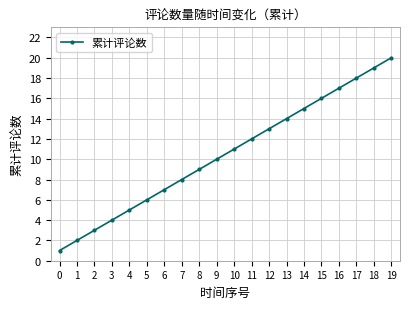

What is the value of the 16th point from the left?

16